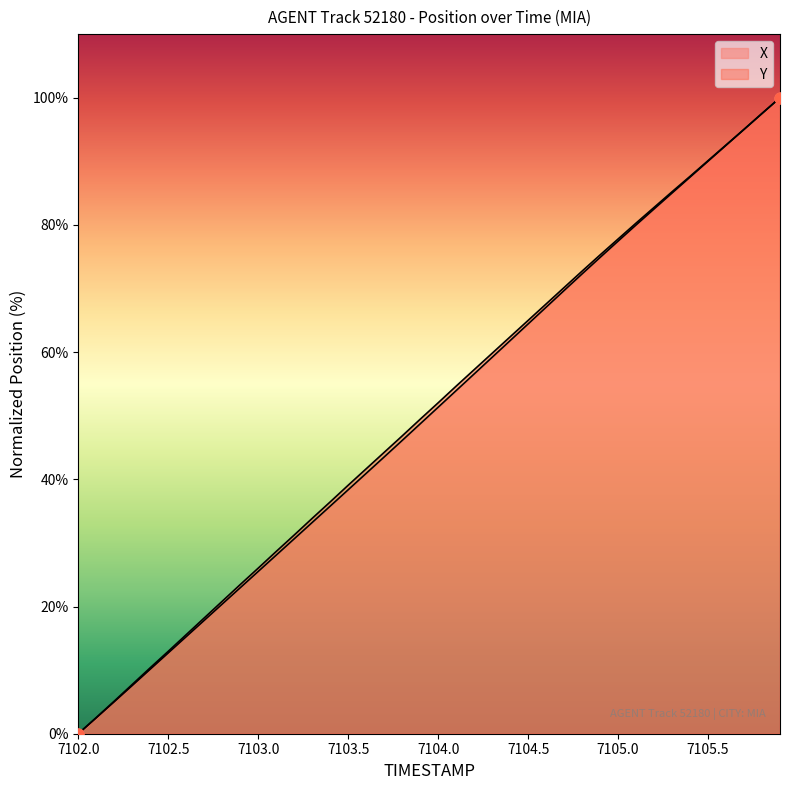

At how many categories does at least one series exceed 7?

37